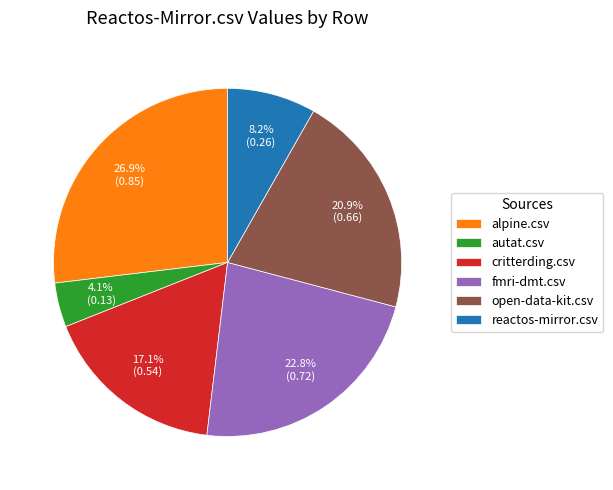

What percentage is NOT represented by fmri-dmt.csv?

77.2%